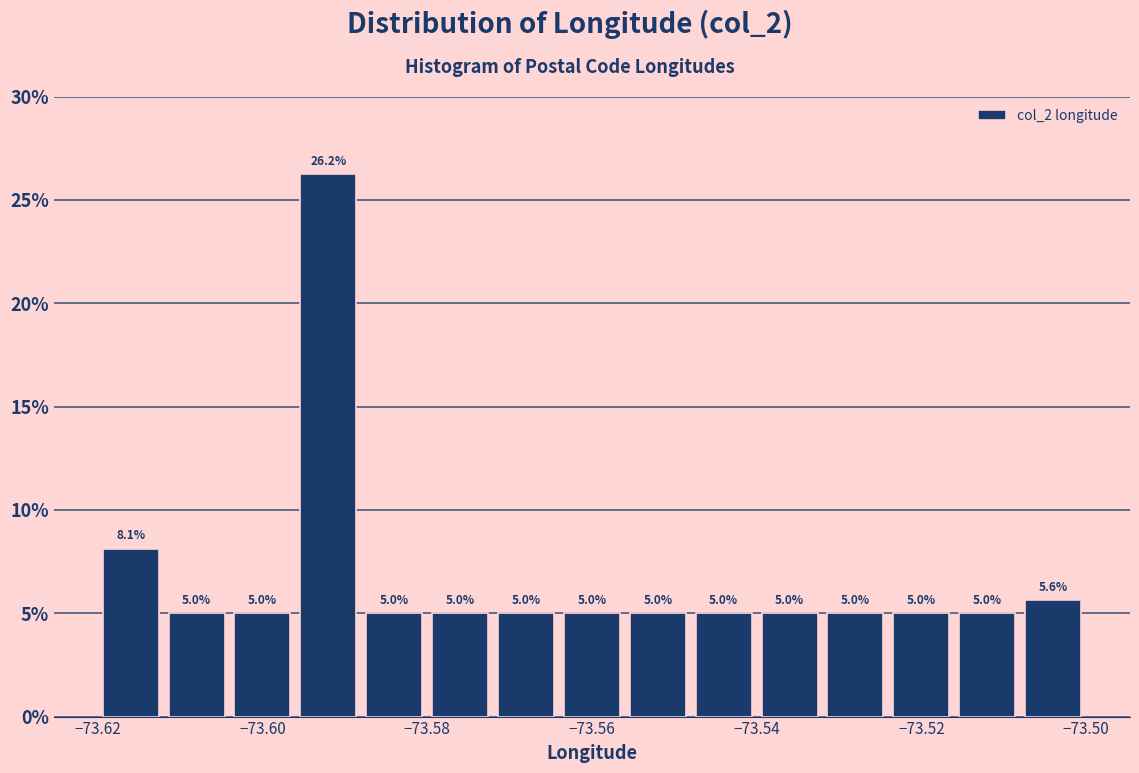

How tall is the bar that spans -73.564 to -73.556 on the x-axis?

5.0